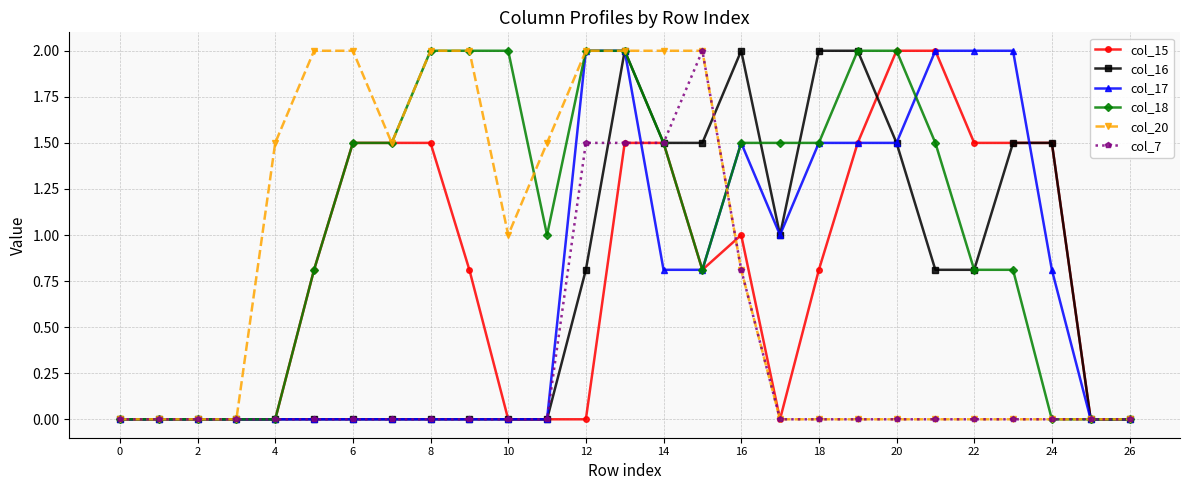

What is the highest value of the col_15 series?

2.0